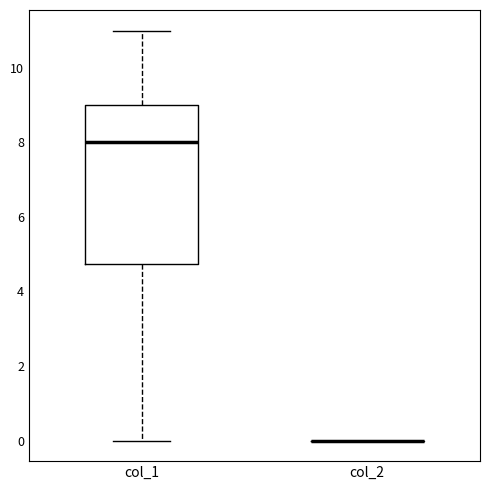

Reading left to right, read every box against the y-axis: the position of its median line, the range the box covers, and the ends of its whiskers. The values are not printed on the chart, so give them approximately, as read against the axis.

col_1: median 8.0, box 4.8 to 9.0, whiskers 0.0 to 11.0
col_2: box collapsed to a line at 0.0, whiskers 0.0 to 0.0